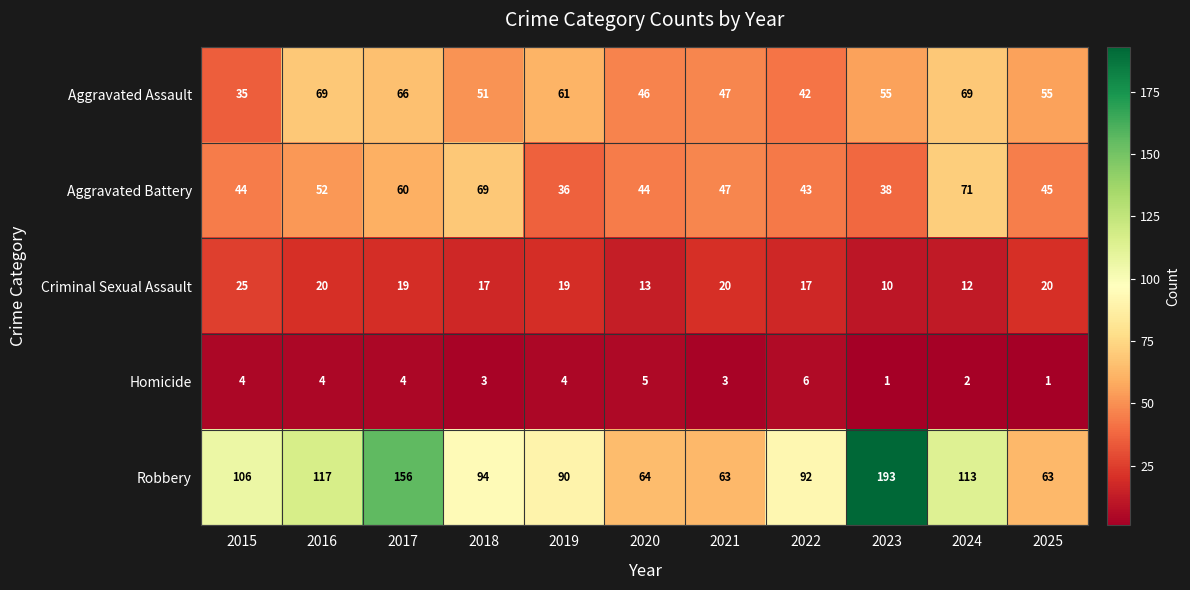

What is the greatest value displayed?

193